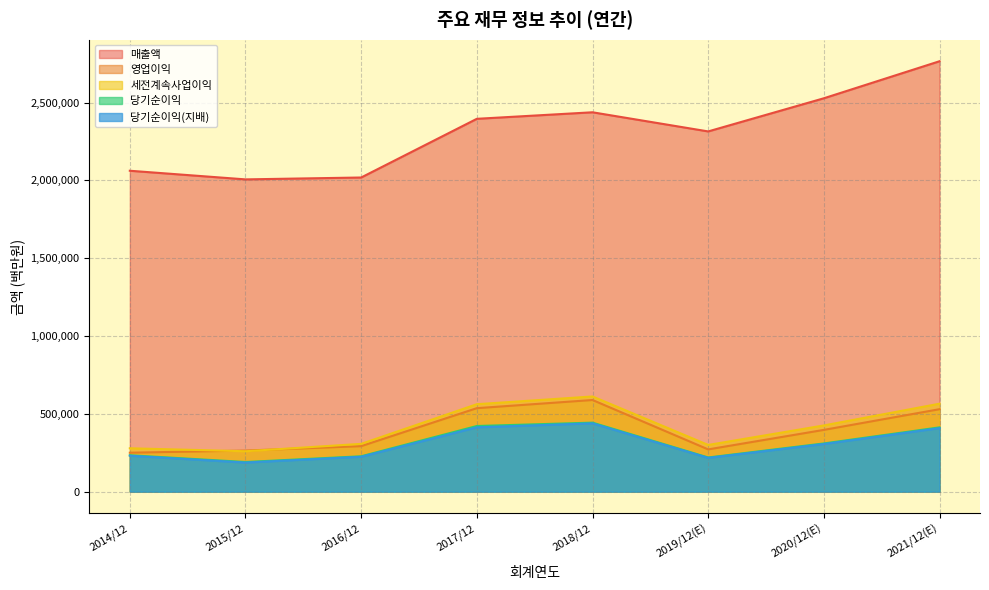

What is the lowest value of the 당기순이익 series?

190601